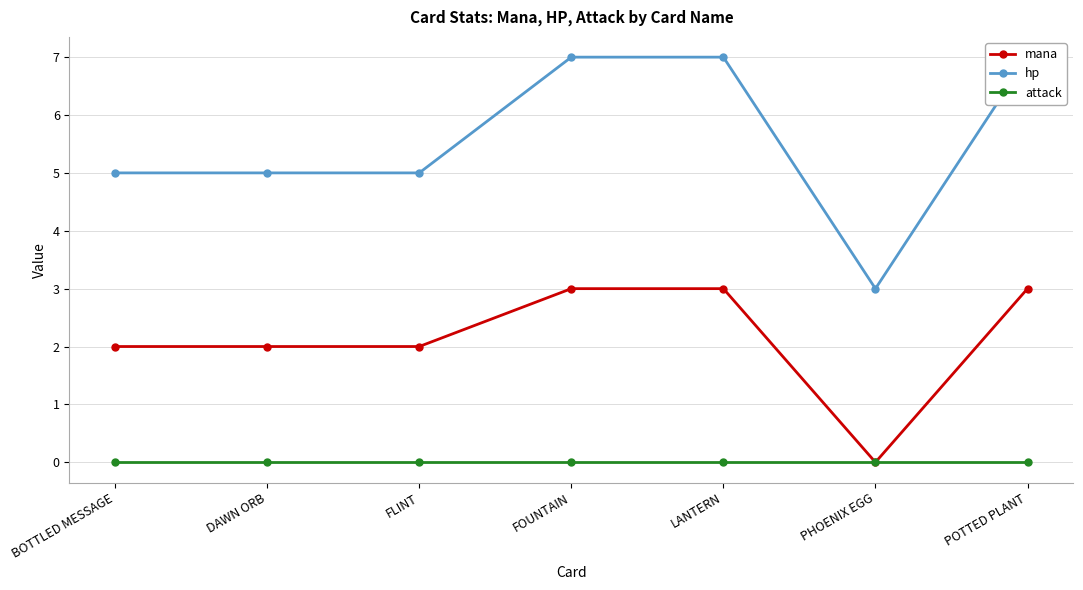

What is the difference between the maximum and minimum values in the mana series?

3